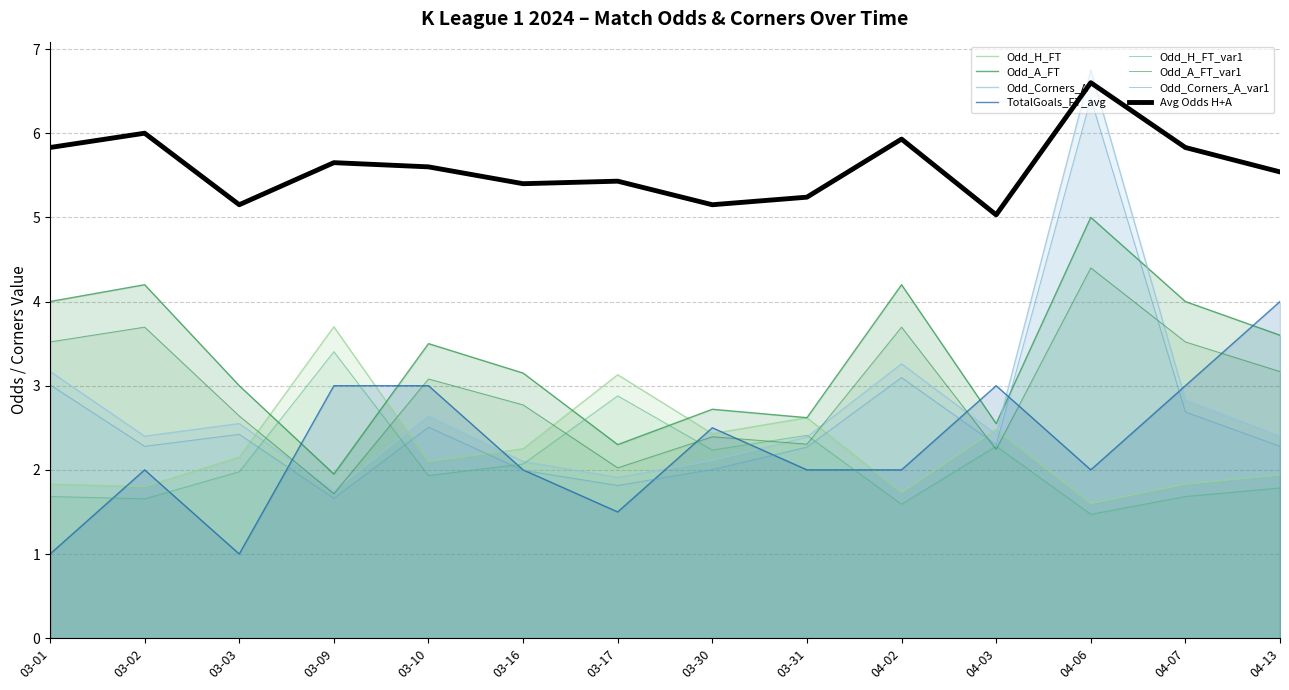

What is the value of the Odd_H_FT point at the 1st from the left?

1.8